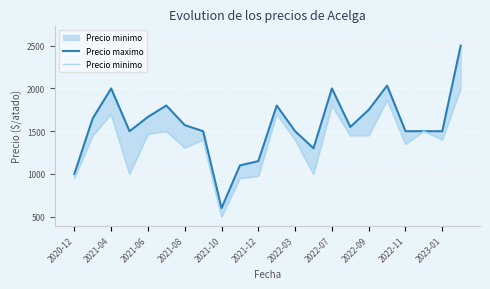

Rank the series by their average value, from lowest to highest.

Precio minimo, Precio maximo